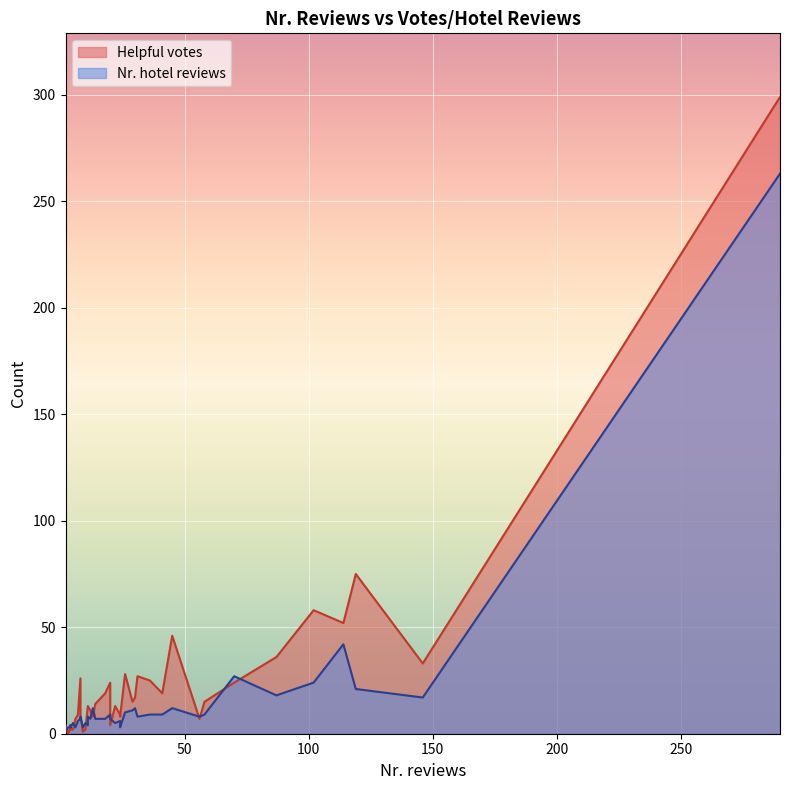

Count the number of data series in this chart.

2